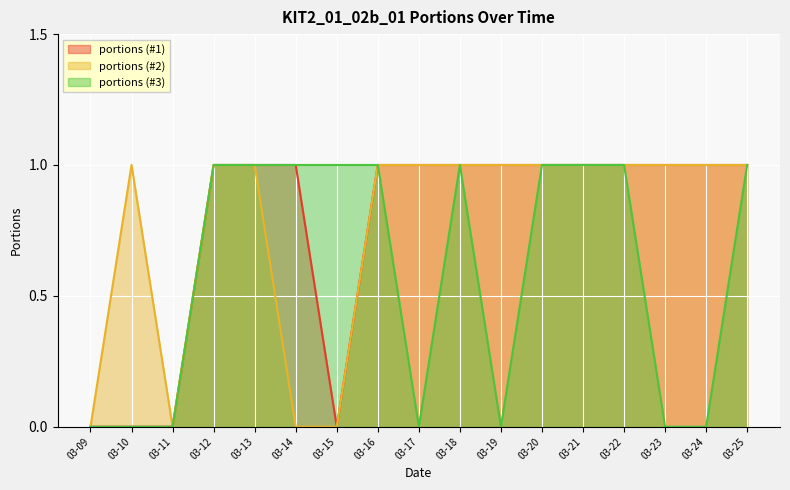

What is the value of the portions (#3) point at the 17th from the left?

1